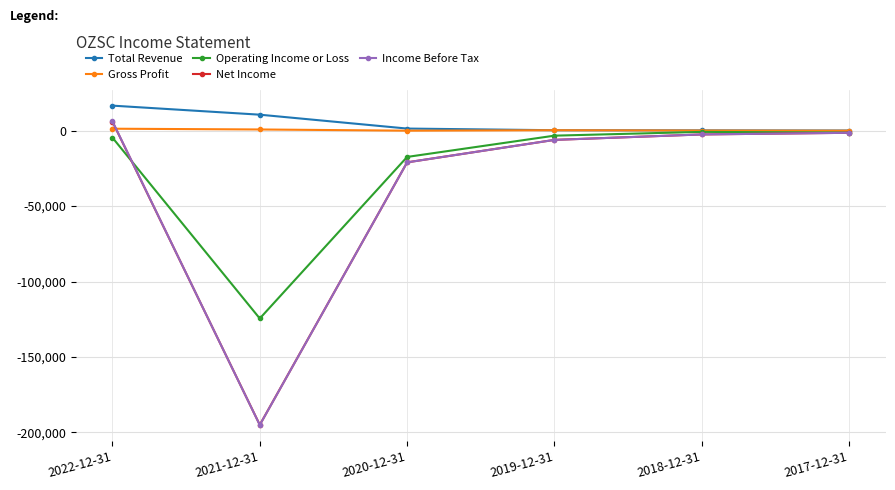

Which series has the largest range (max minus min)?

Income Before Tax